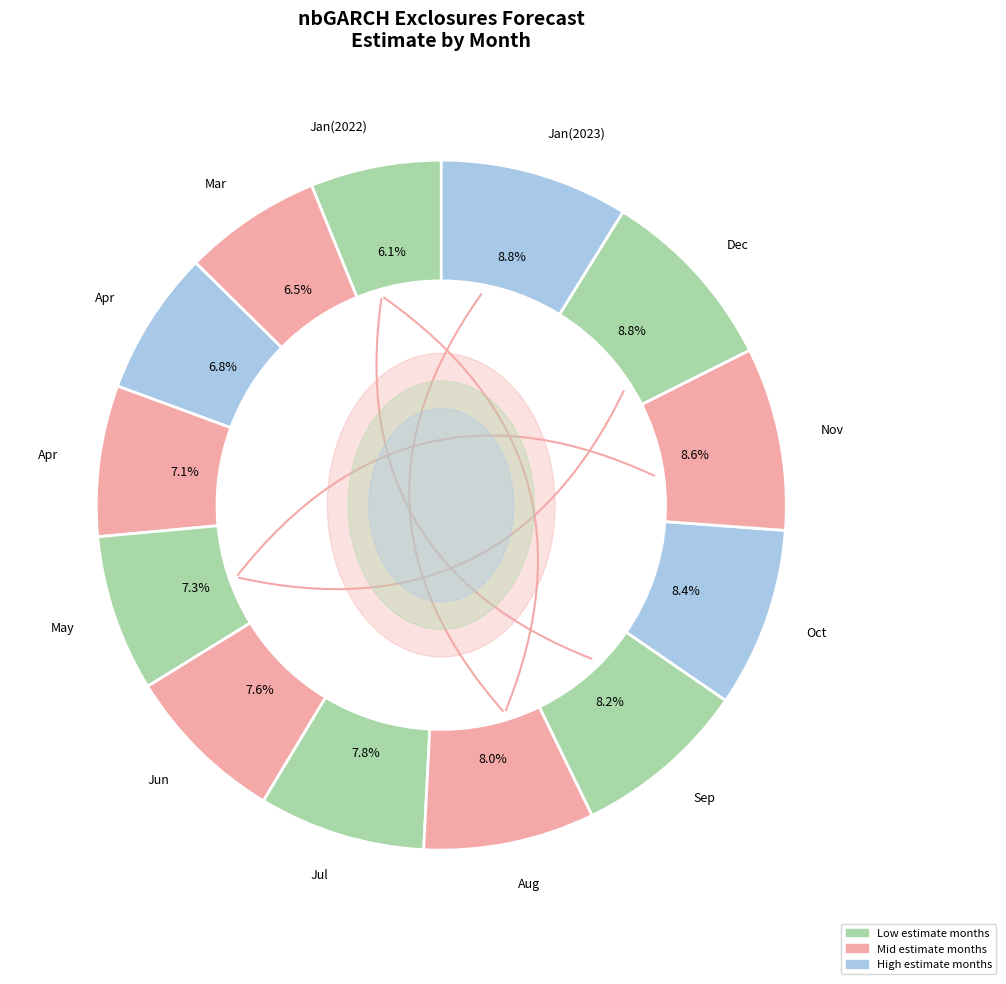

Does any single category account for the majority?

No